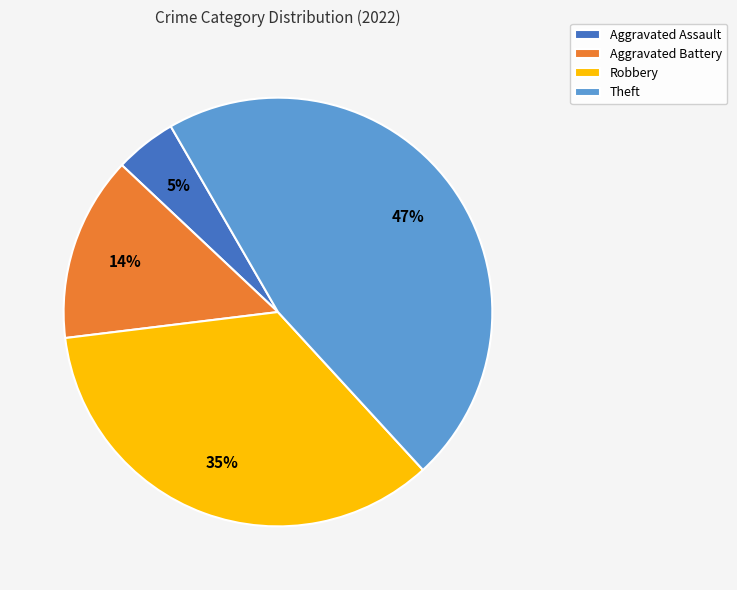

To the nearest percent, what portion does Aggravated Battery represent?

14%